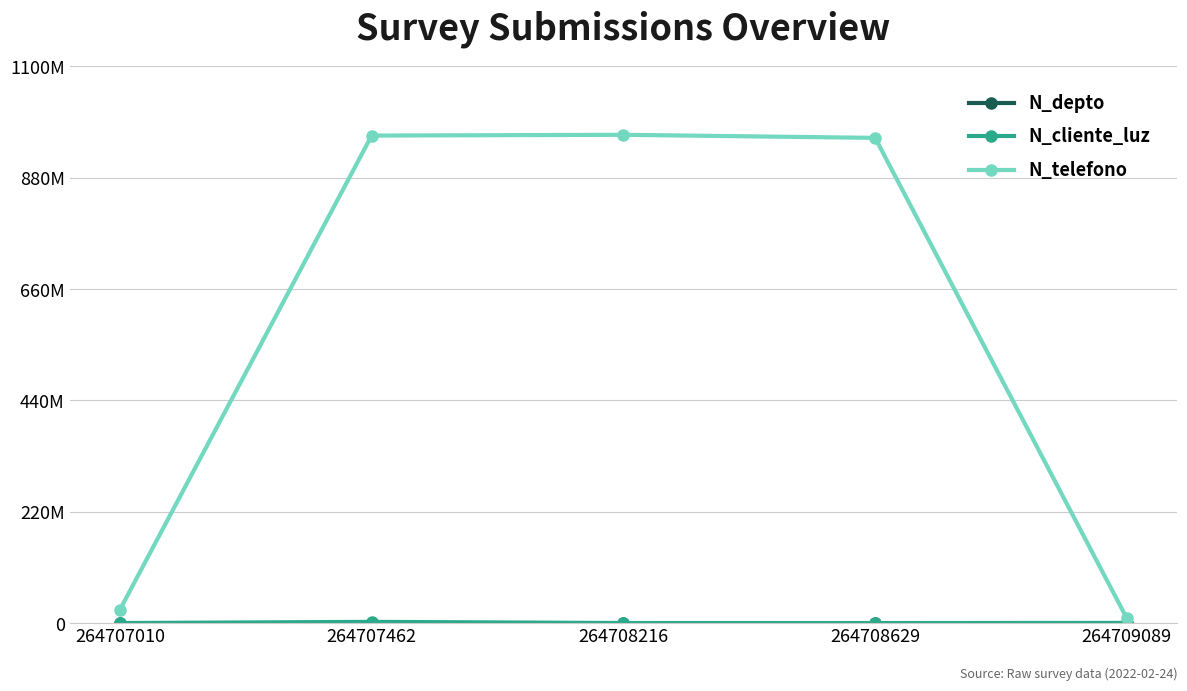

Which series has the largest range (max minus min)?

N_telefono